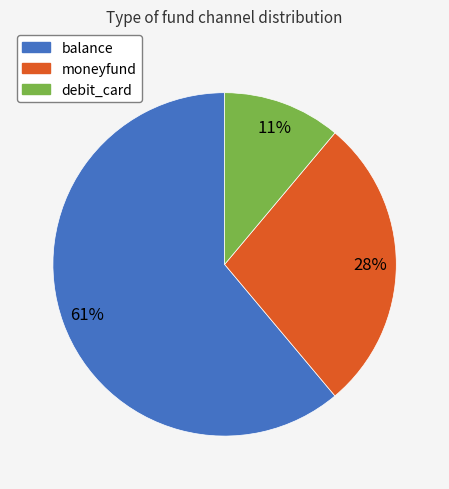

To the nearest percent, what is the combined percentage of moneyfund and balance?

89%